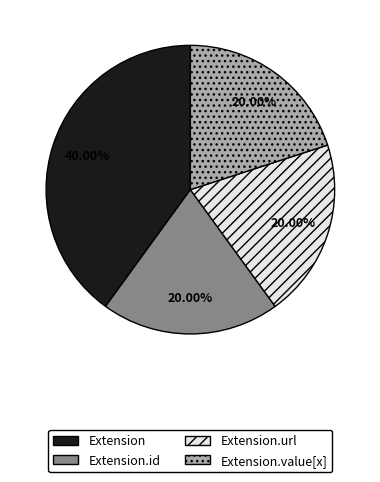

Does any single category account for the majority?

No